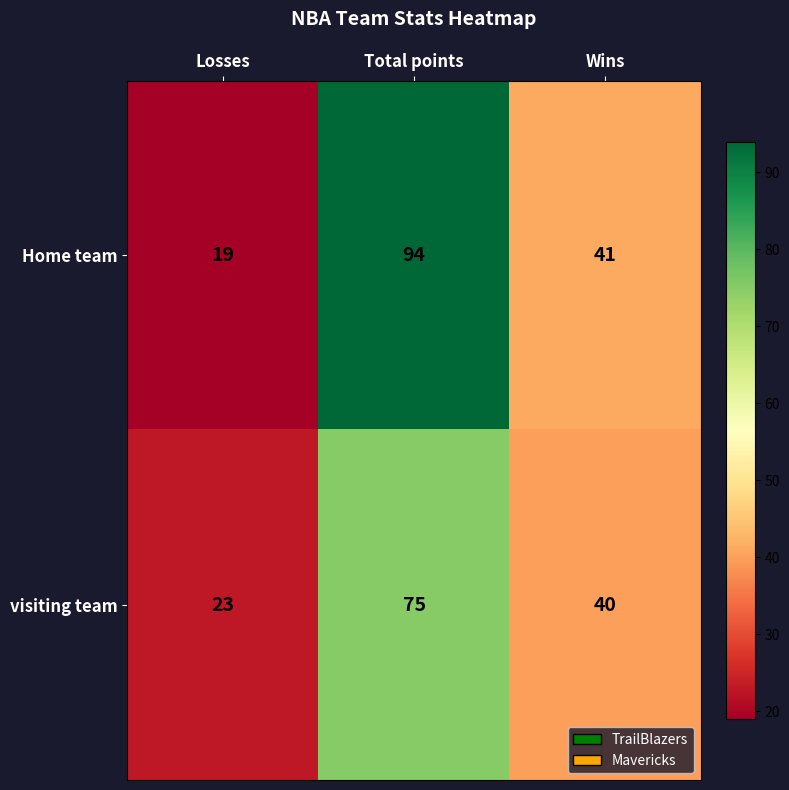

Reading left to right, list all the values displayed in this chart.

Home team: 19	94	41
visiting team: 23	75	40